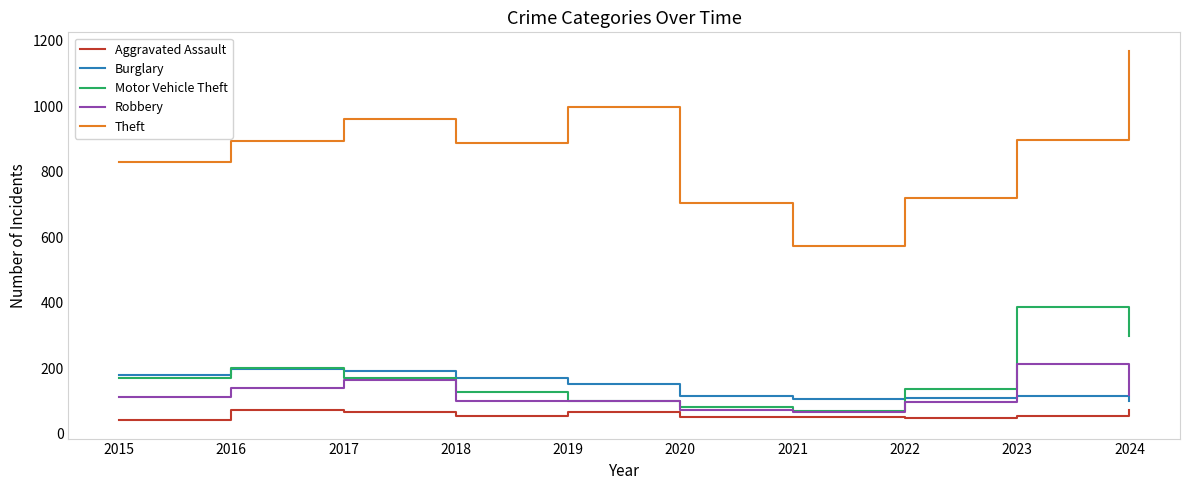

Does the chart display data point markers on the line(s)?

No